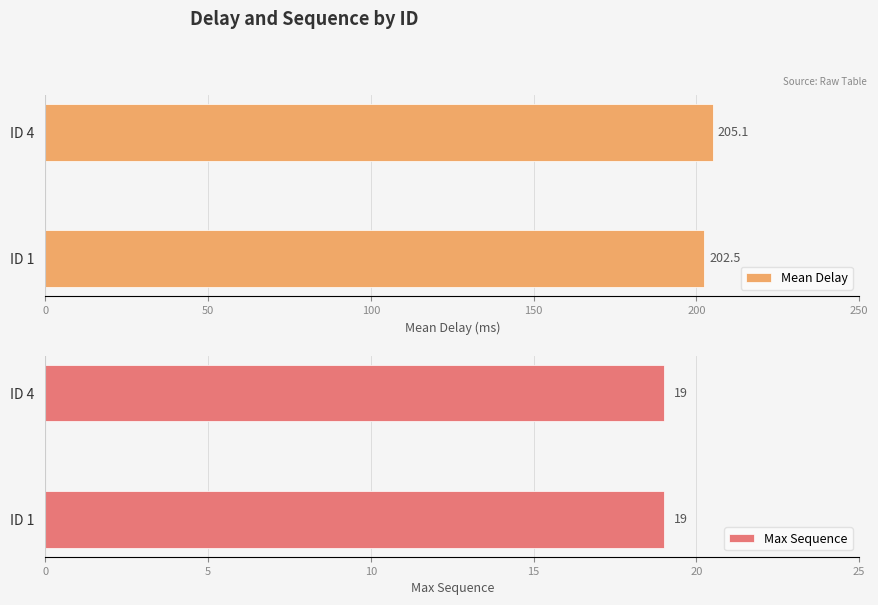

What is the maximum value for Mean Delay?

205.1